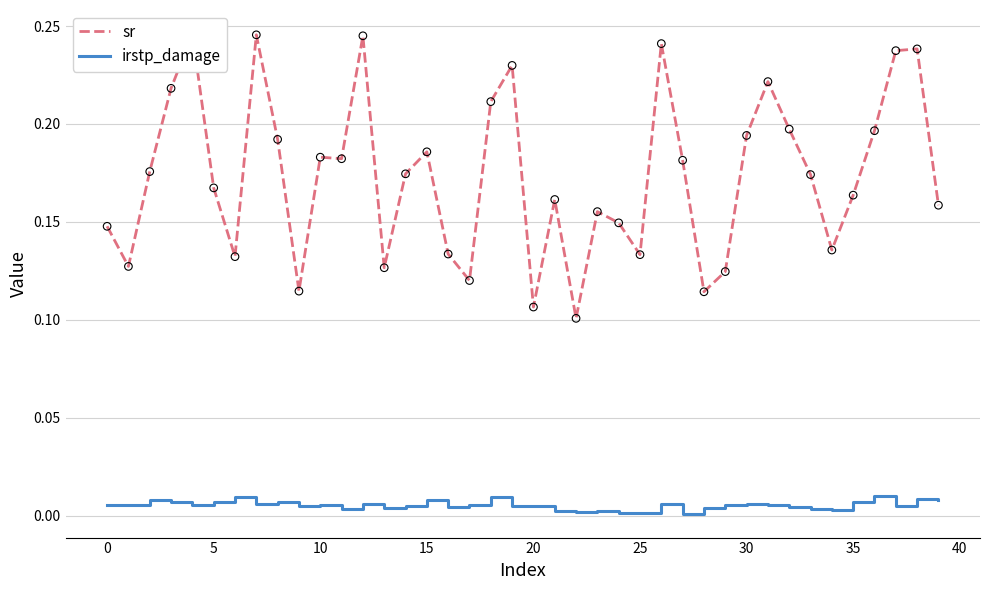

What is the total value across all series at 18?

0.2